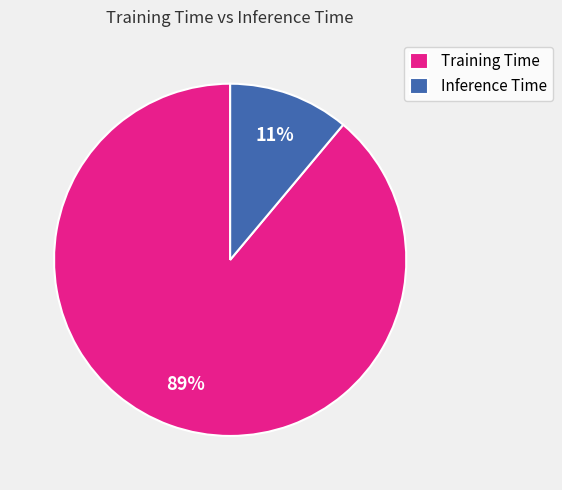

True or false: Training Time accounts for 89% of the total.

True